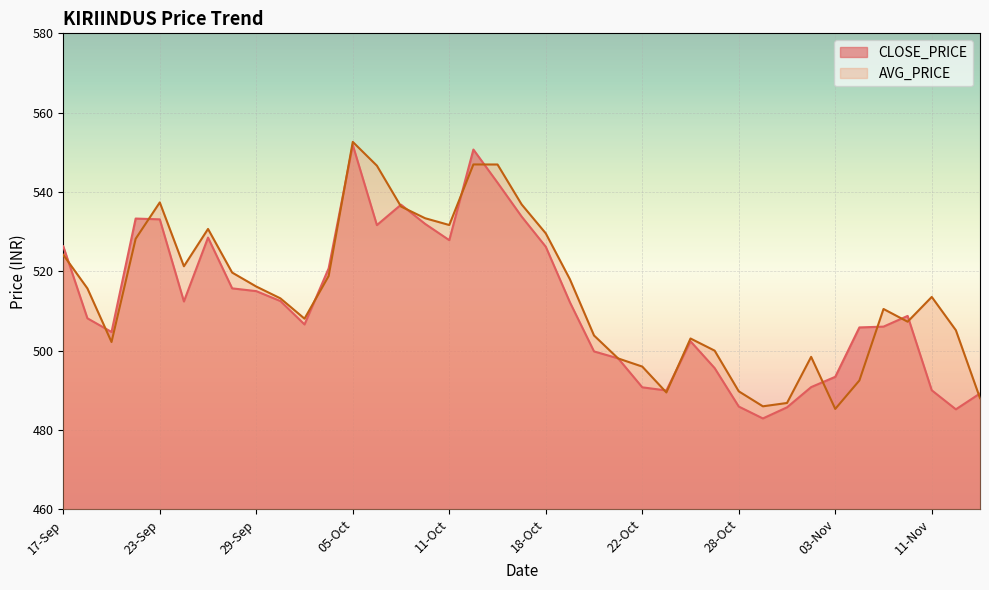

Rank the categories by AVG_PRICE value from highest to lowest.

05-Oct, 12-Oct, 13-Oct, 06-Oct, 23-Sep, 14-Oct, 07-Oct, 08-Oct, 11-Oct, 27-Sep, 18-Oct, 22-Sep, 17-Sep, 24-Sep, 28-Sep, 04-Oct, 19-Oct, 29-Sep, 20-Sep, 11-Nov, 30-Sep, 09-Nov, 01-Oct, 10-Nov, 12-Nov, 20-Oct, 26-Oct, 21-Sep, 27-Oct, 02-Nov, 21-Oct, 22-Oct, 08-Nov, 28-Oct, 25-Oct, 15-Nov, 01-Nov, 29-Oct, 03-Nov